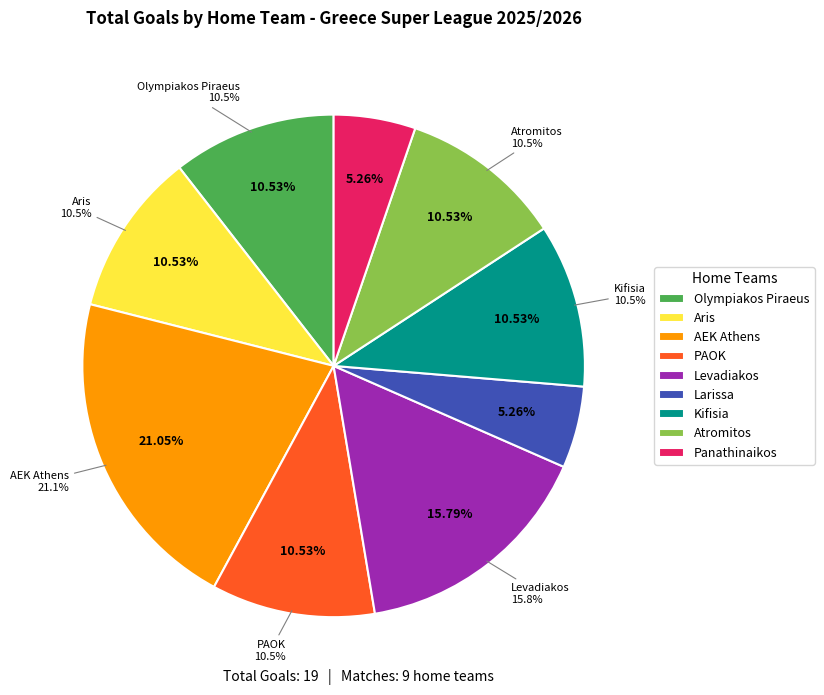

What percentage is NOT represented by Panathinaikos?

94.7%